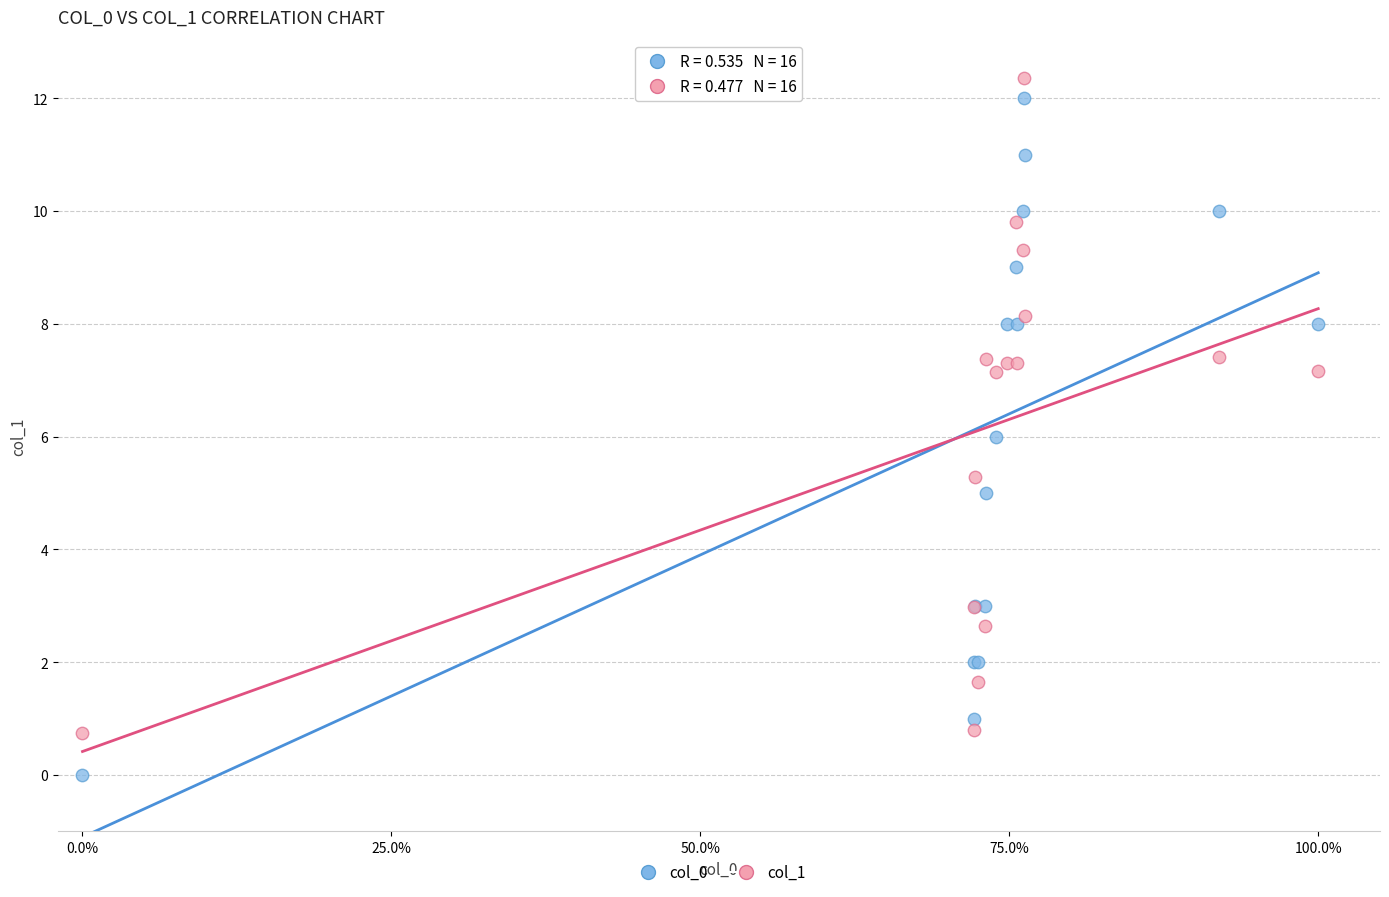

Which series contains the lowest Y value?

col_0